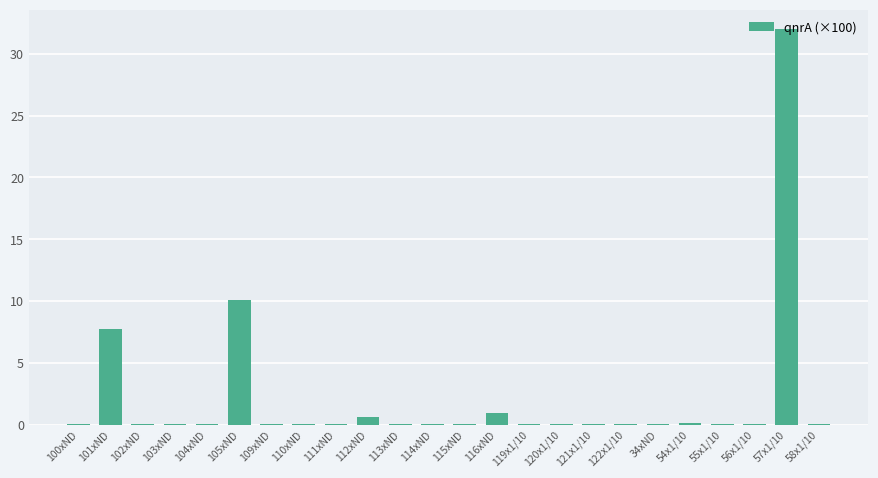

True or false: the data shows 6.7 at 105xND.

False